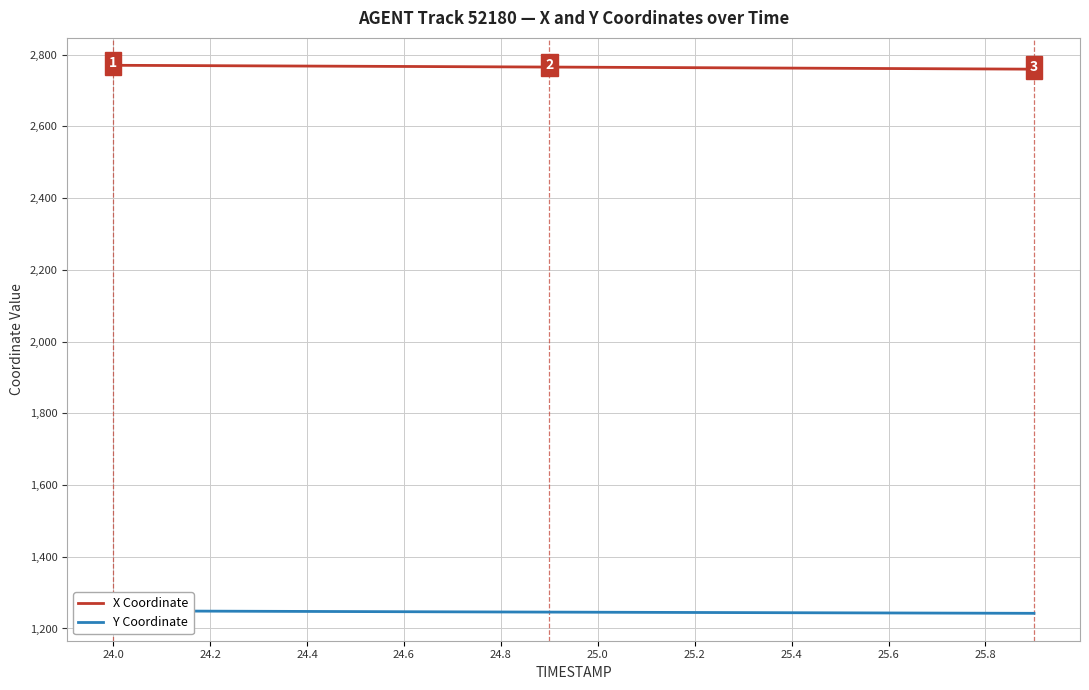

What is the value of the X Coordinate point at the 18th from the left?

2760.4